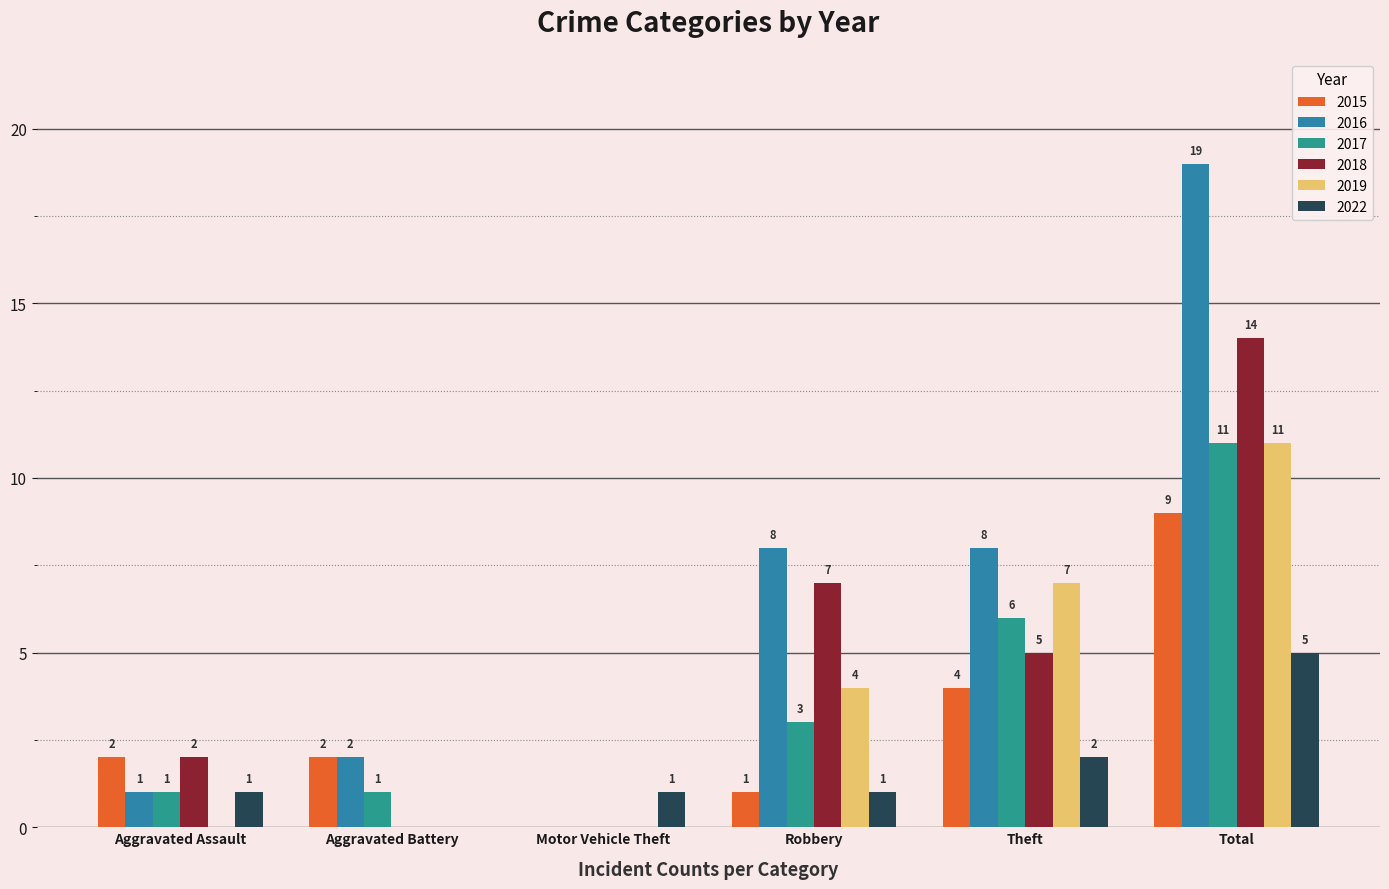

How many positive values does the 2015 series have?

5